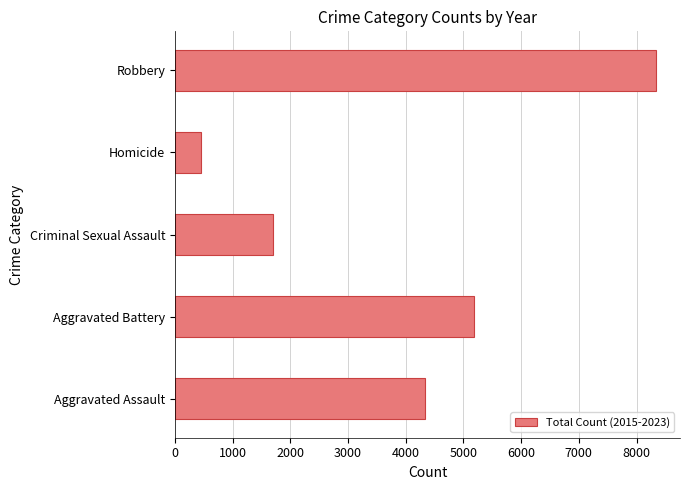

What is the average value?

4002